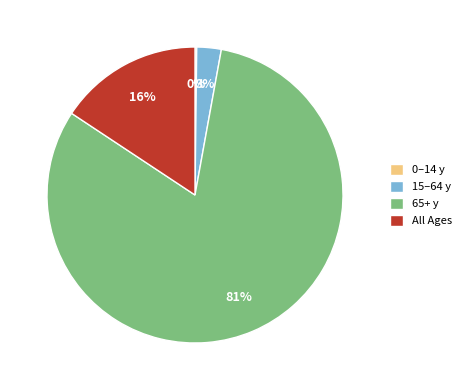

Is 15–64 y the majority of the pie?

No